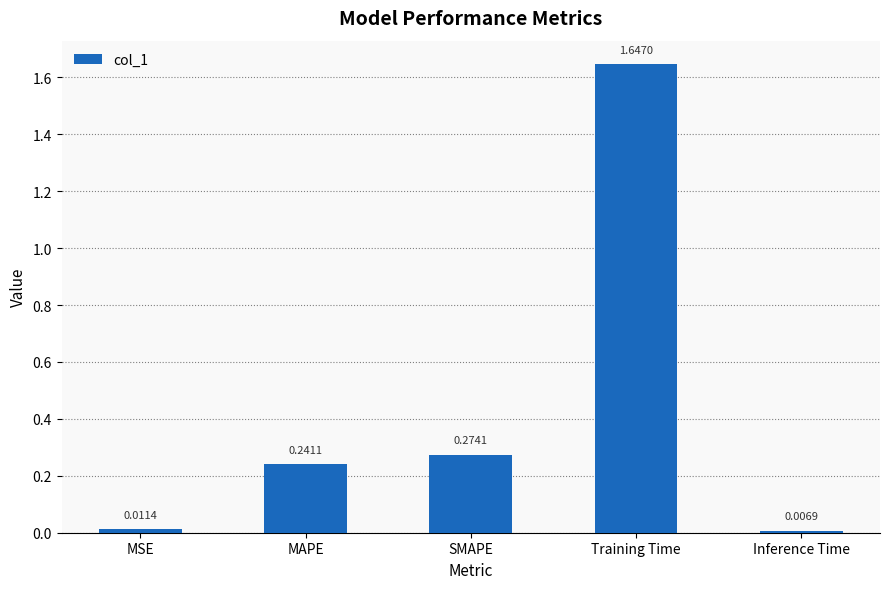

What is the average value?

0.4